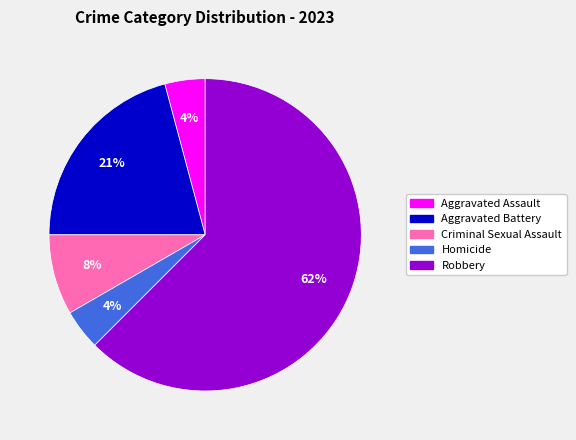

What is the majority slice?

Robbery